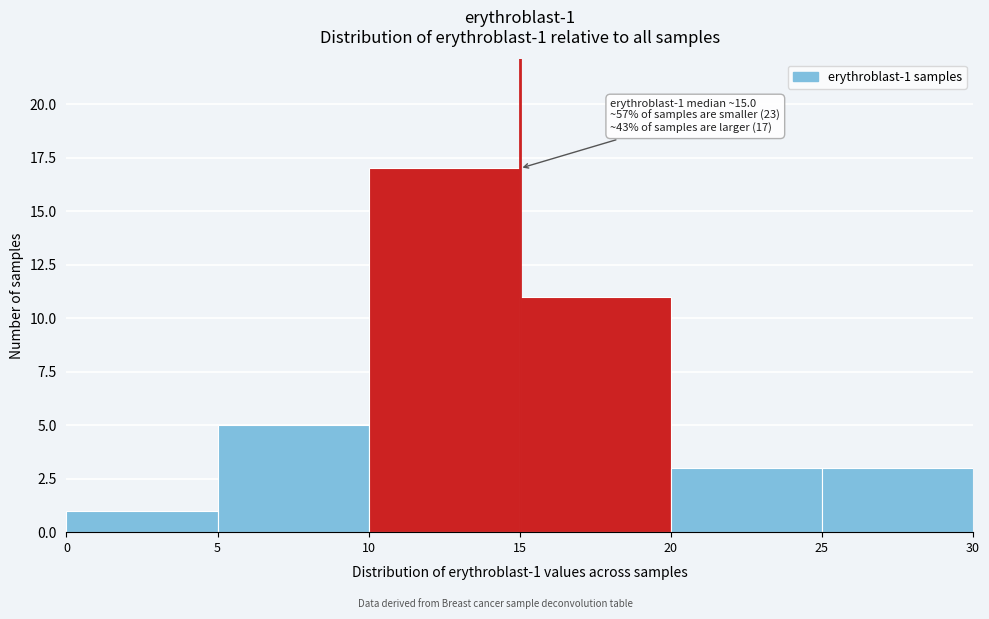

Which range on the x-axis has the tallest bar?

10 to 15